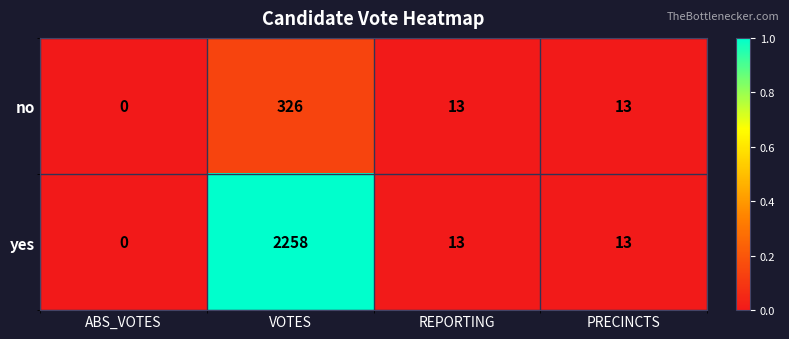

Rank the series at VOTES from highest to lowest value.

yes, no